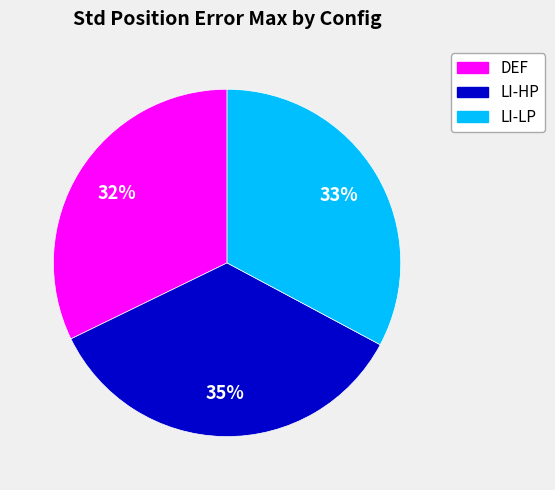

Does LI-LP represent more than half of the total?

No